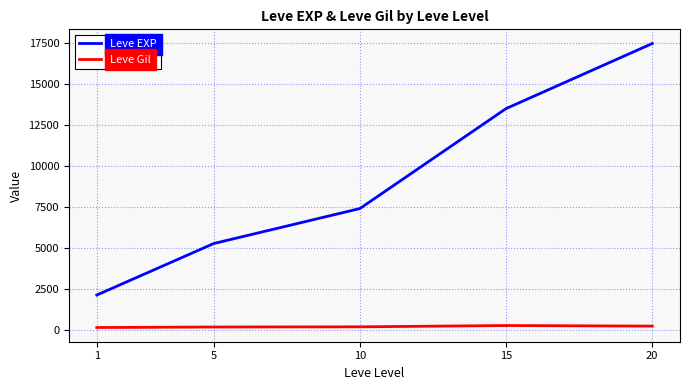

True or false: Leve EXP has more than 2 interior local peaks.

False